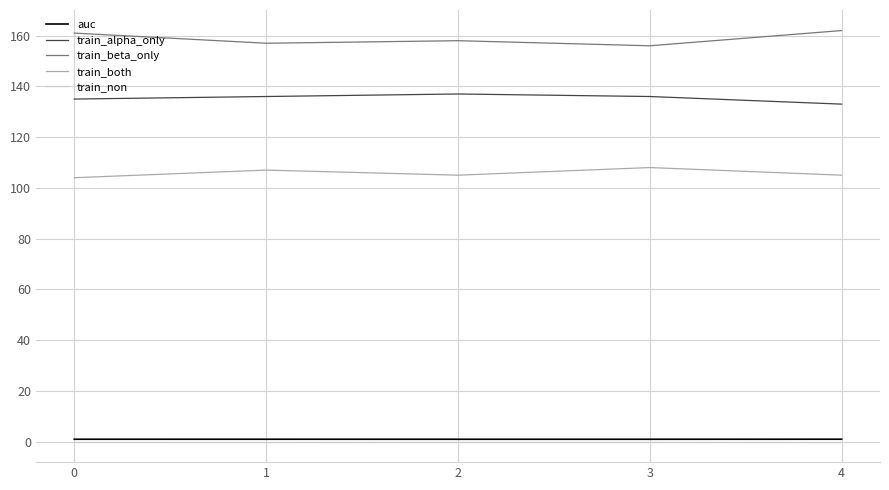

How many lines are shown in the chart?

5